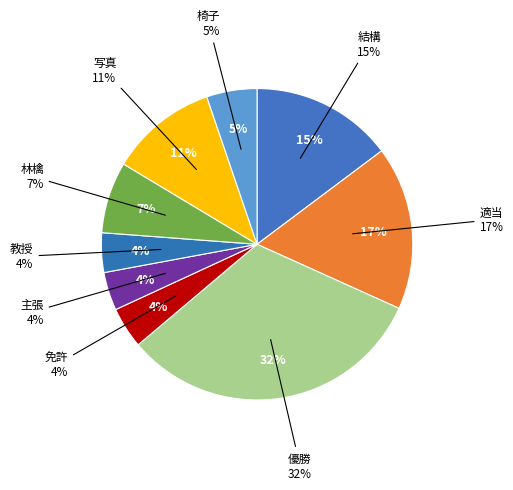

Rank the categories by value from lowest to highest.

主張, 教授, 免許, 椅子, 林檎, 写真, 結構, 適当, 優勝